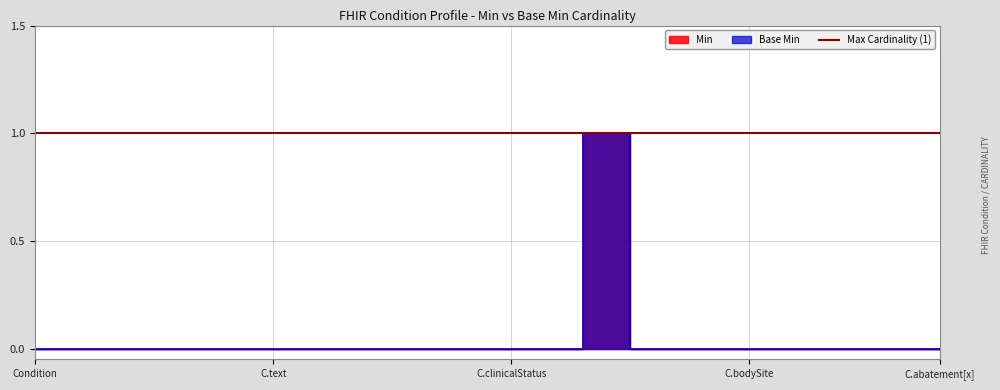

True or false: Min and Base Min cross at least once.

False